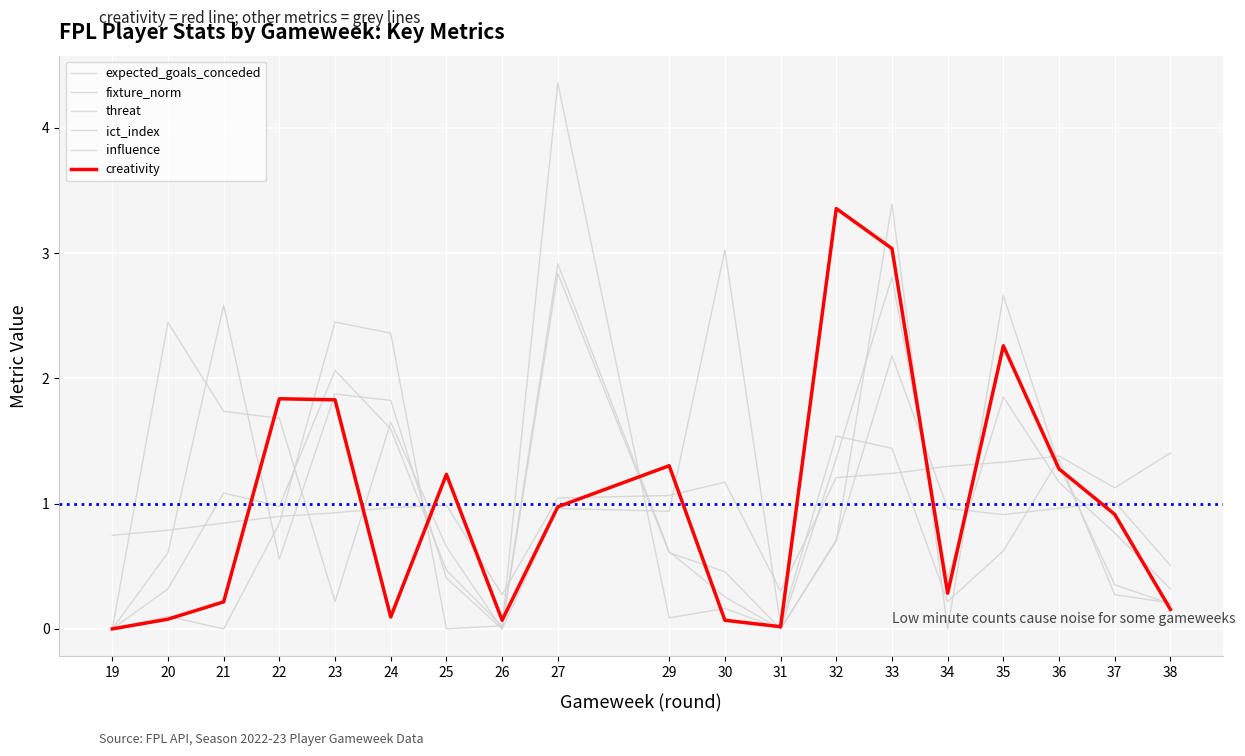

True or false: threat has more than 0 interior local peaks.

True